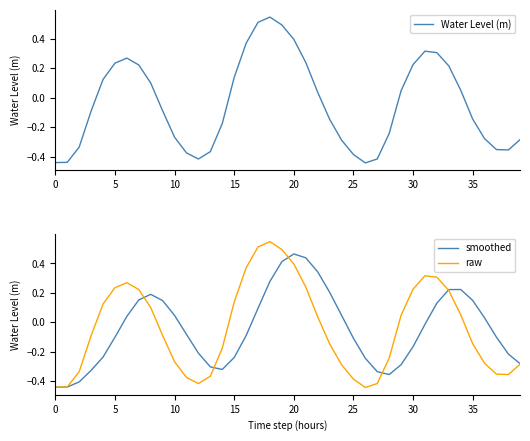

How many times do Water Level (m) and smoothed cross each other?

5